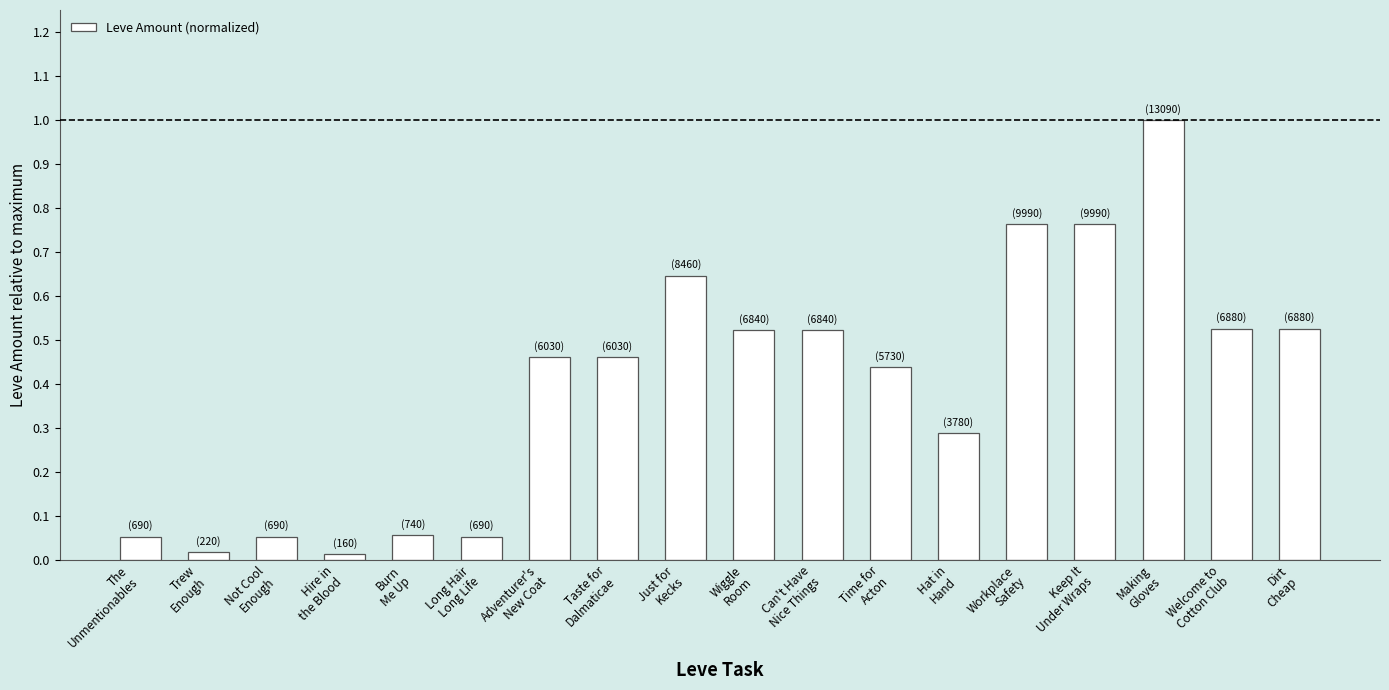

What is the difference between the maximum and minimum values?

1.0